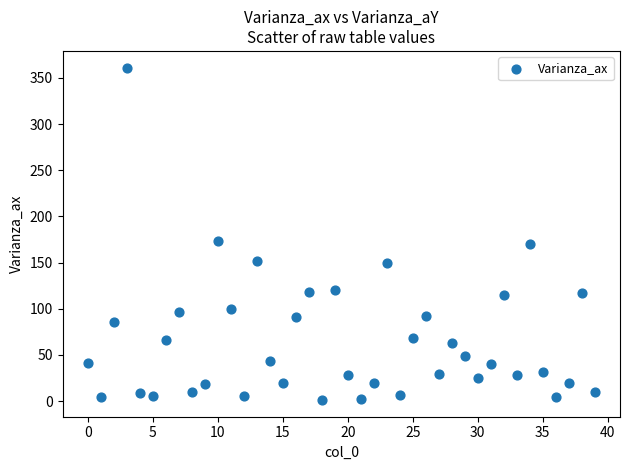

What is the range of Y values (max minus min)?

360.2